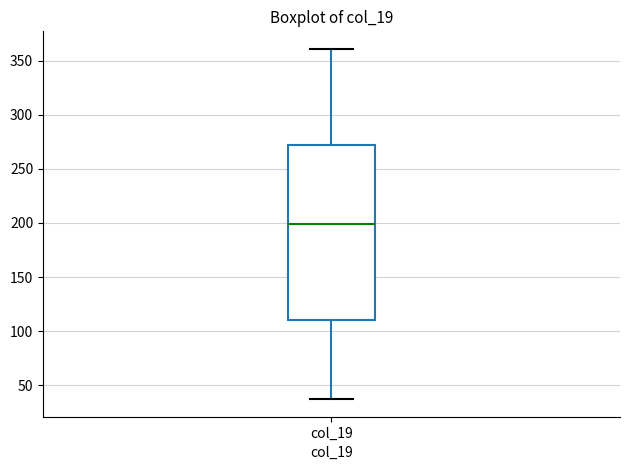

Read this box plot against the y-axis: the position of the median line, the range covered by the box, and the ends of both whiskers. The values are not printed on the chart, so give them approximately, as read against the axis.

median 200, box 110 to 270, whiskers 35 to 360